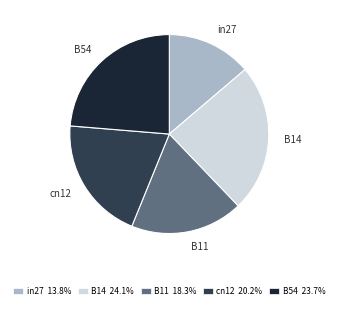

Combined, do B14 and B11 account for over 50%?

No